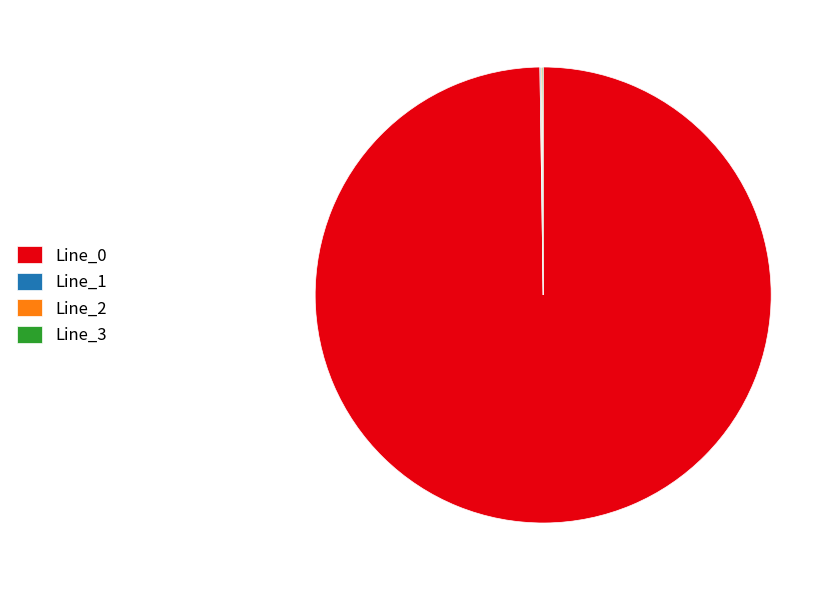

Is there any slice that represents more than half of the pie?

Yes